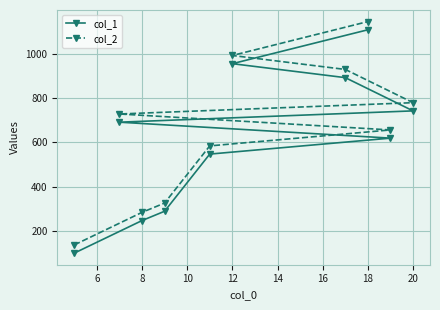

How many data points in col_1 are above 691?

4